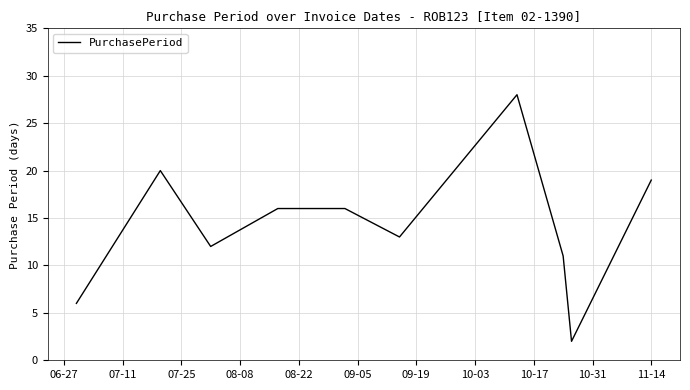

What is the greatest value displayed?

28